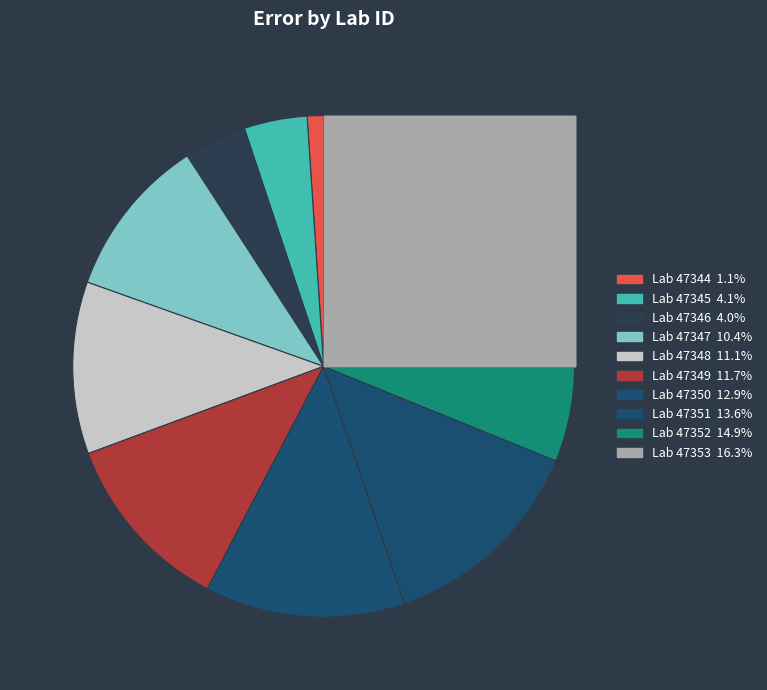

What percentage is the 47346 slice, to the nearest percent?

4%